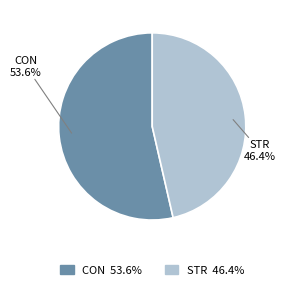

How many segments does this pie chart have?

2